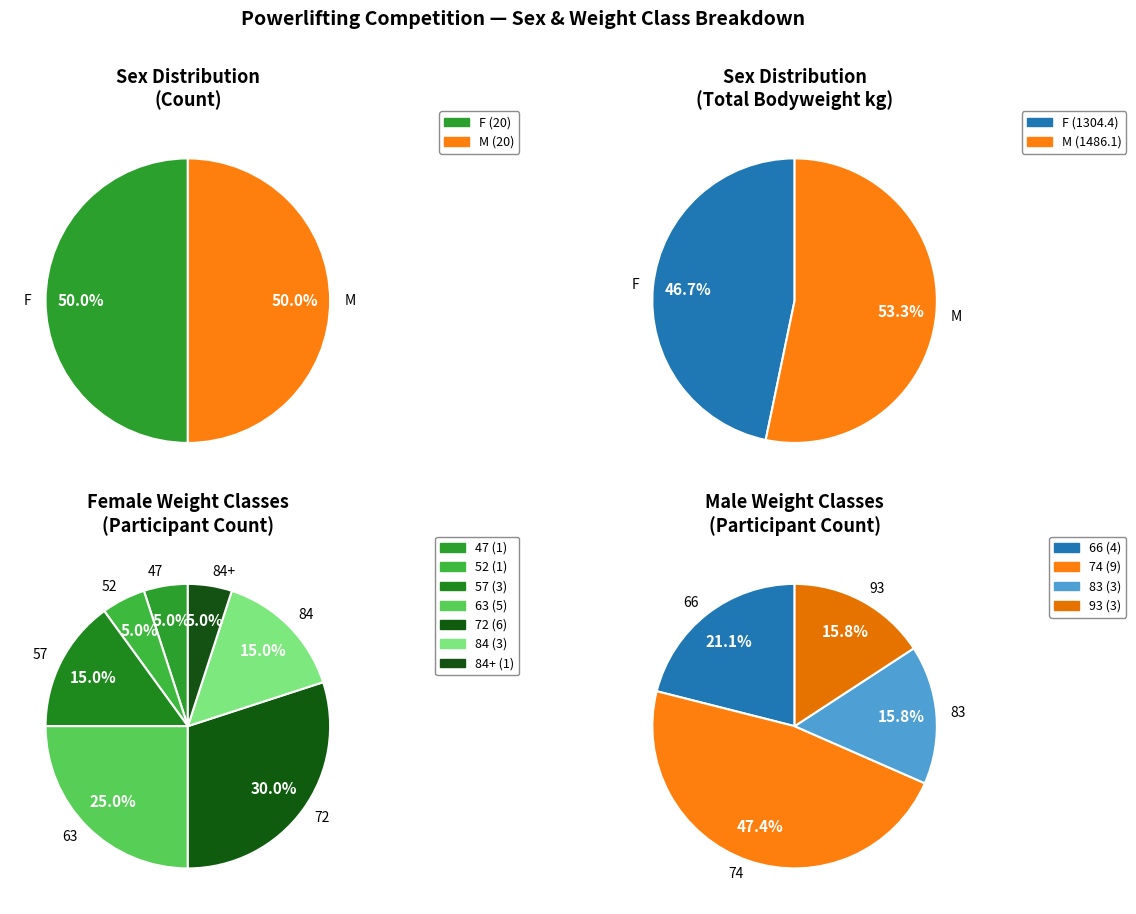

Is there a majority slice in this chart?

No